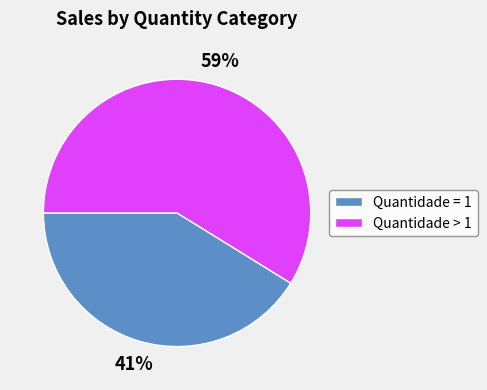

How many slices are in this pie chart?

2